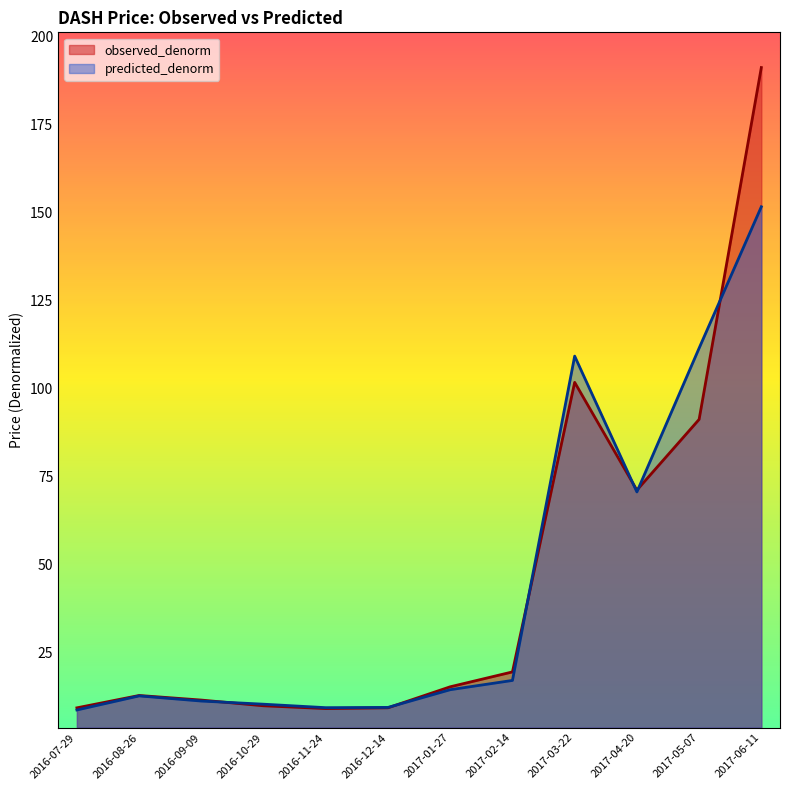

True or false: predicted_denorm has a value of 24.8 at 2017-02-14.

False